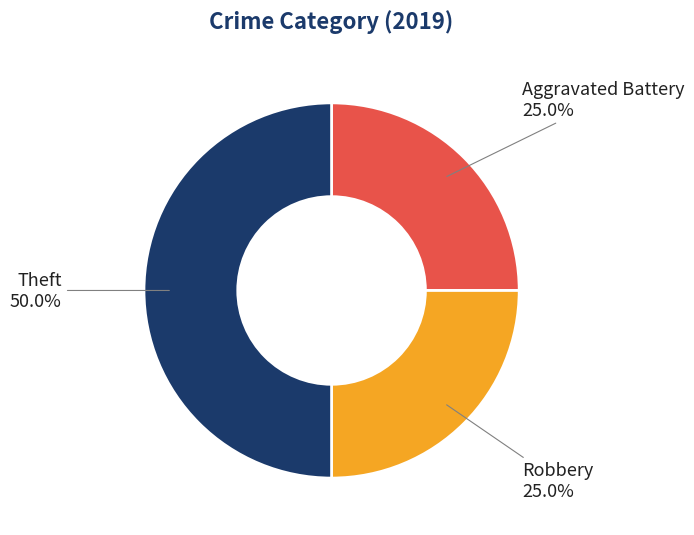

To the nearest percent, what percentage of the pie is Robbery?

25%